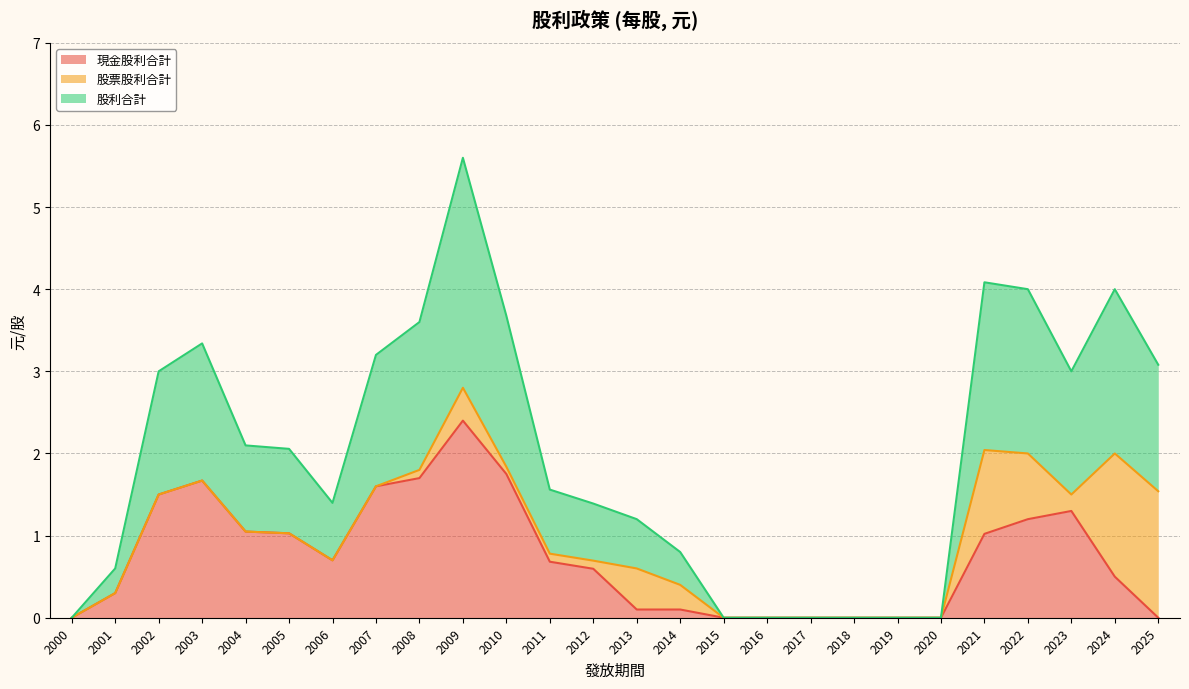

What is the total value across all series at 2009?

5.6